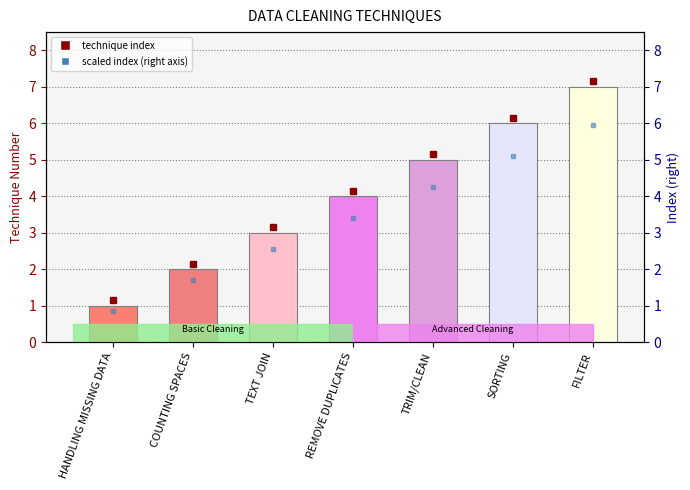

Reading right to left, what are all the values shown in this chart?

FILTER=7	SORTING=6	TRIM/CLEAN=5	REMOVE DUPLICATES=4	TEXT JOIN=3	COUNTING SPACES=2	HANDLING MISSING DATA=1